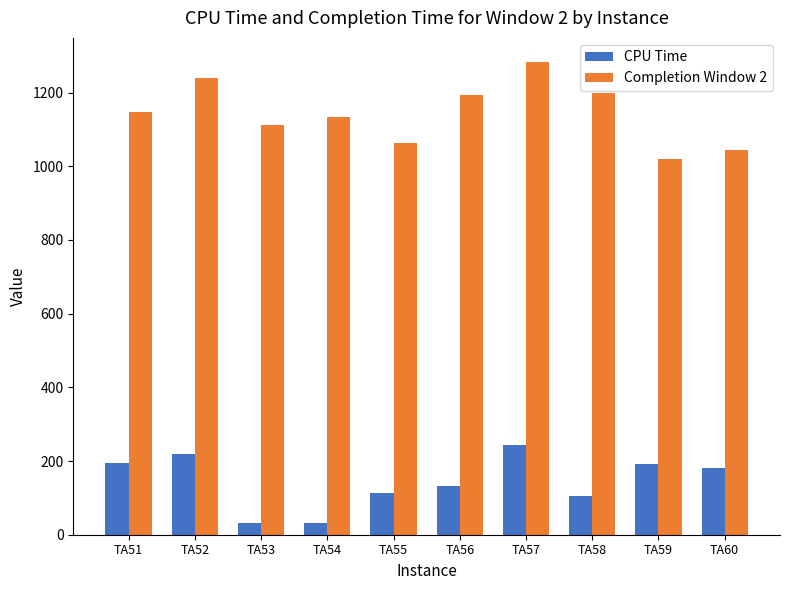

What is the difference between the CPU Time values at TA53 and TA58?

72.5